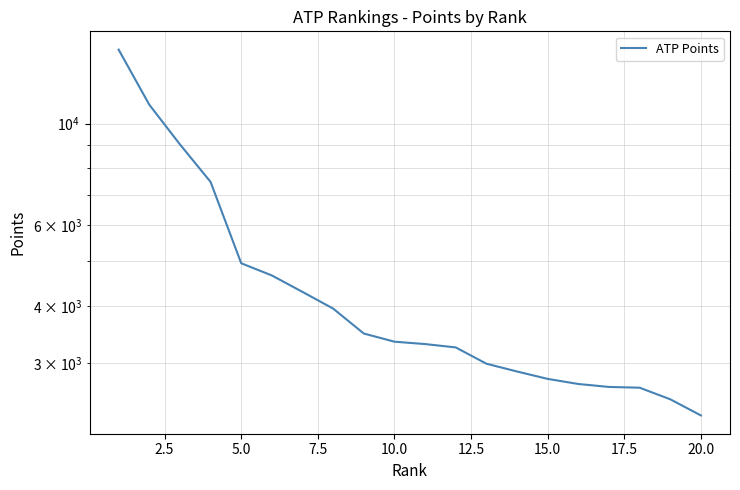

What is the greatest value displayed?

14510